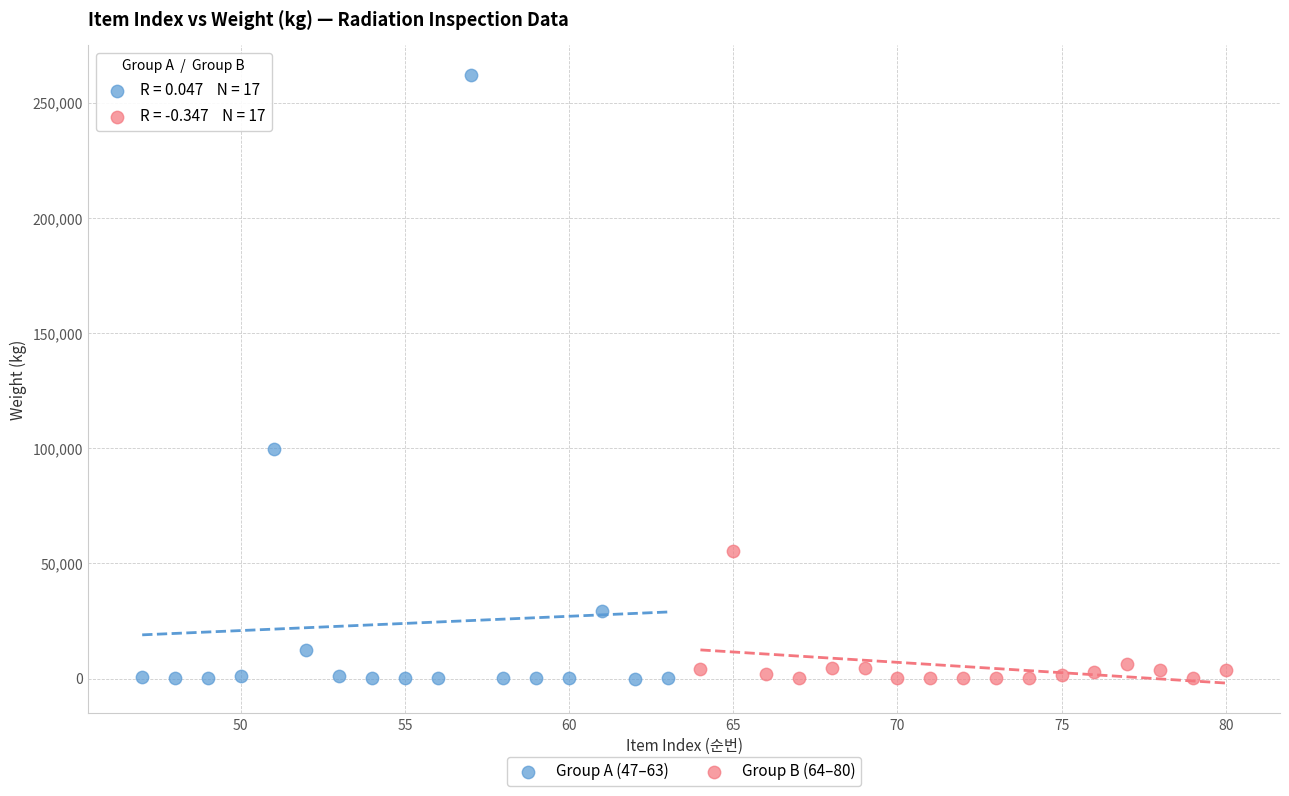

Which series has the widest spread of Y values?

Group A (47–63)